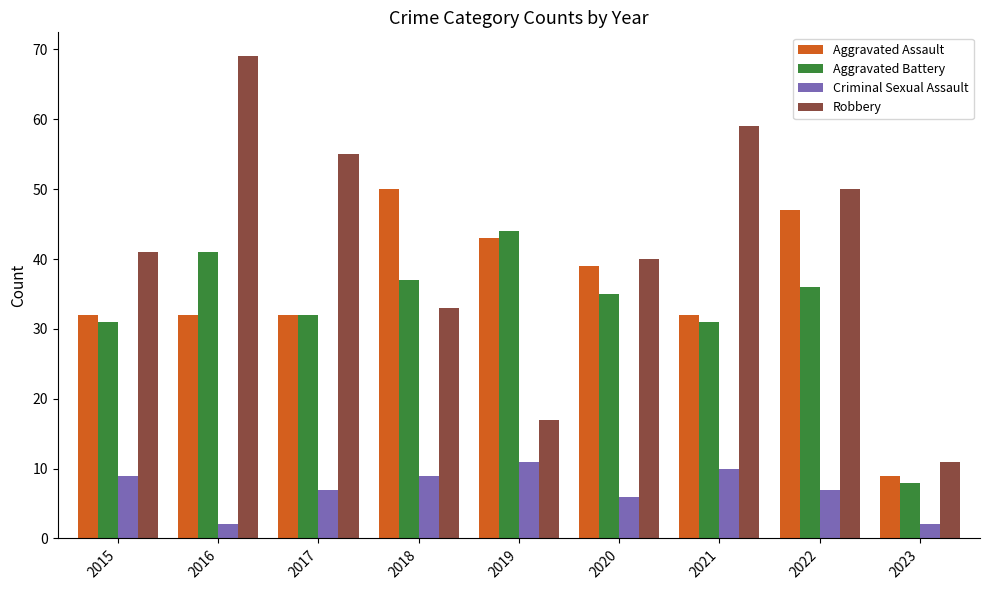

Is the value of Criminal Sexual Assault at 2020 greater than the value of Aggravated Assault at 2018?

No